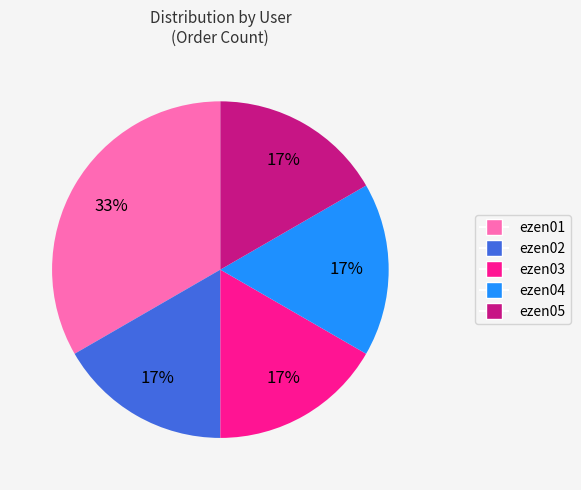

Is there a majority slice in this chart?

No